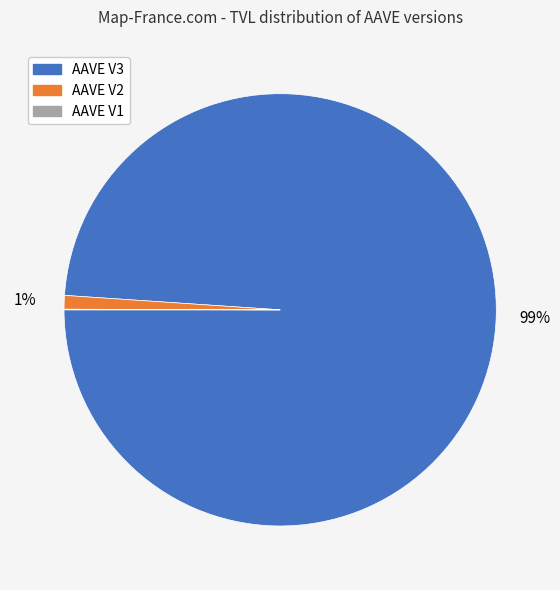

Is there any slice that represents more than half of the pie?

Yes